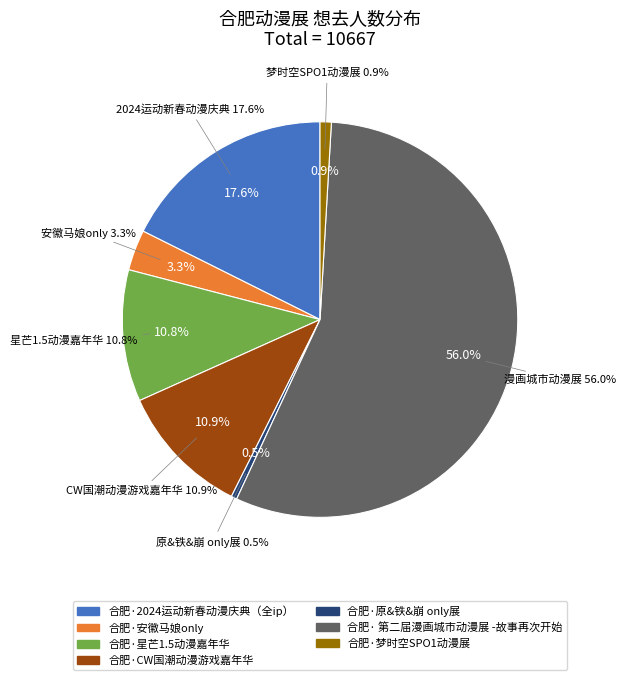

Is it true that 合肥·星芒1.5动漫嘉年华 is 19% of the pie?

False